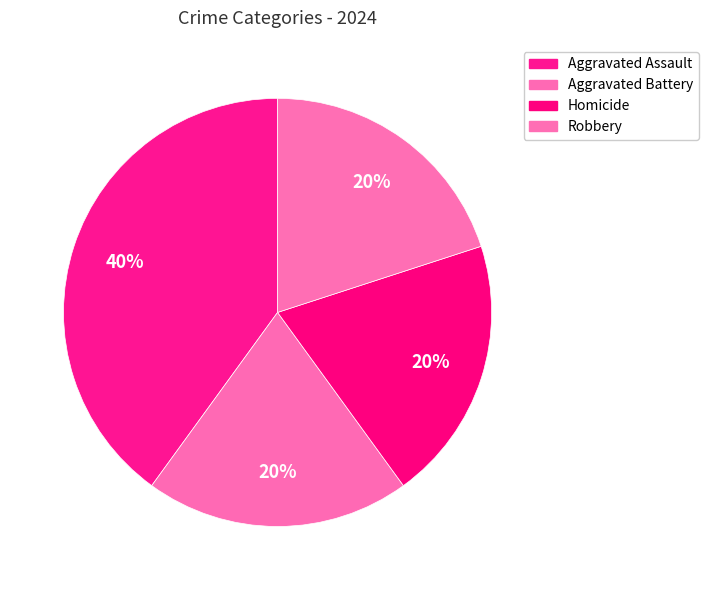

What percentage is the Robbery slice, to the nearest percent?

20%